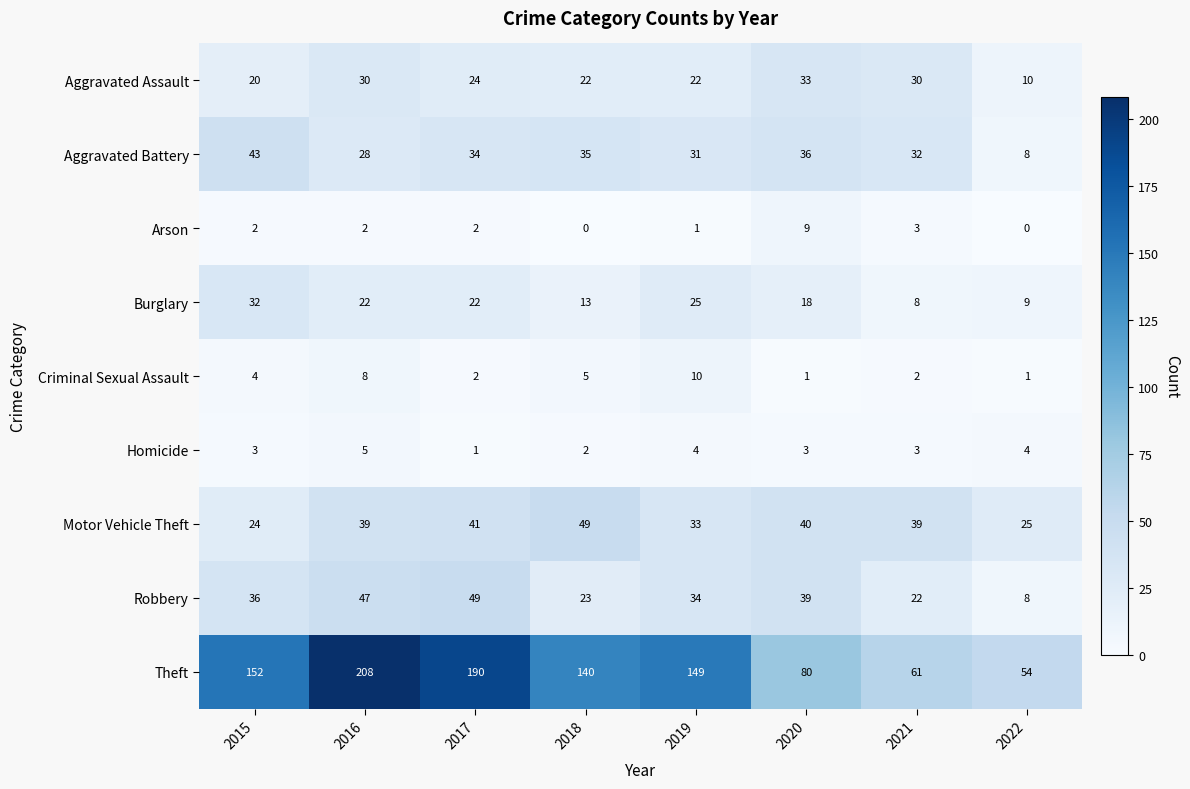

The value of Homicide at 2019 is 6. True or false?

False